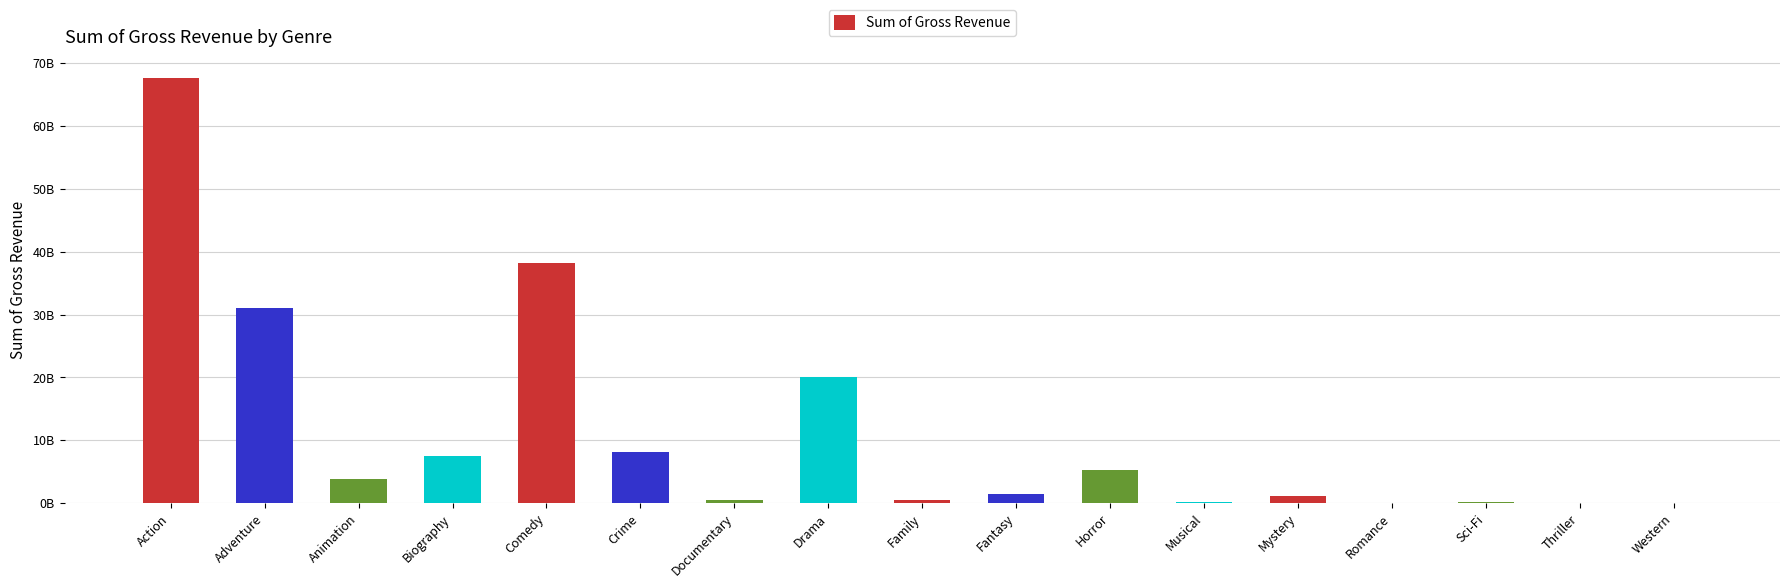

What is the change in value from Animation to Romance?

-3748015529